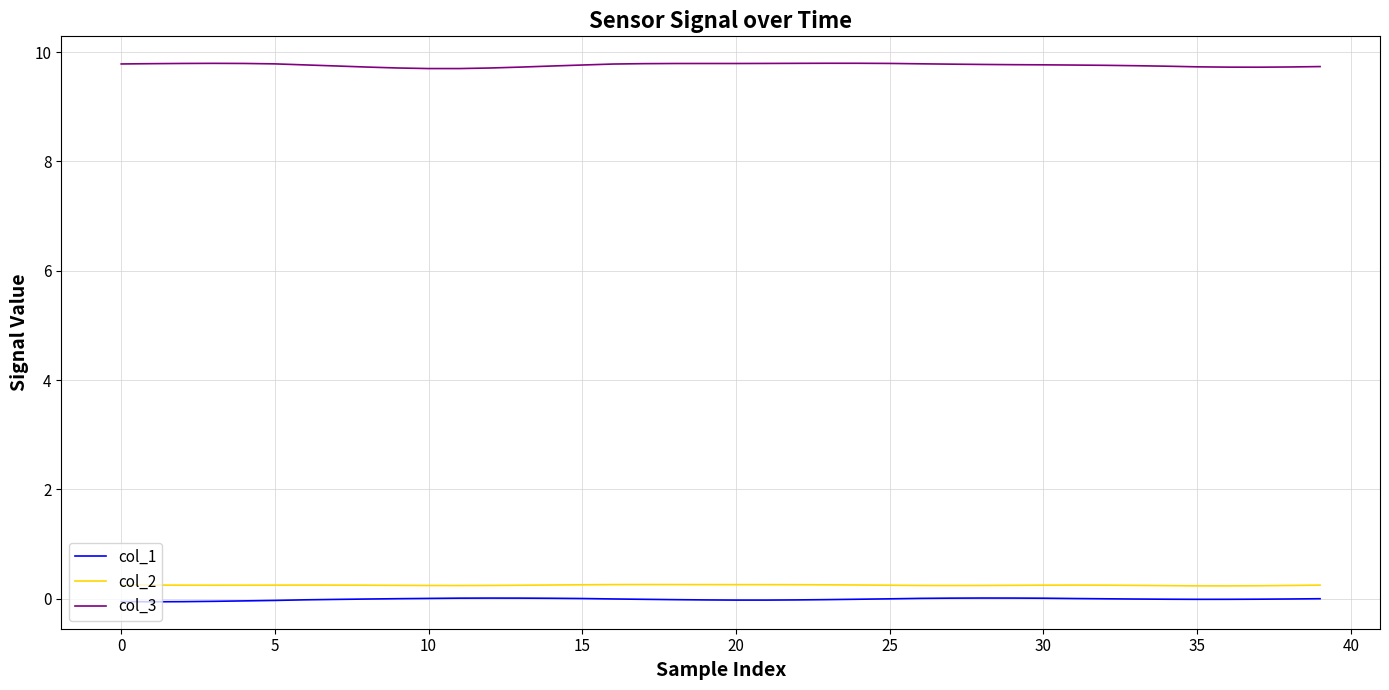

What is the highest value of the col_3 series?

9.8